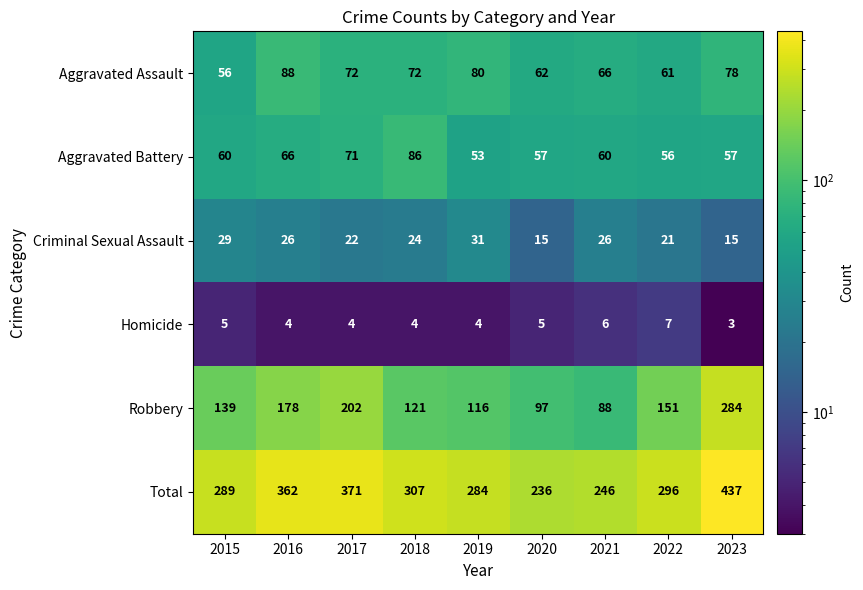

What is the average value of the Homicide series?

5